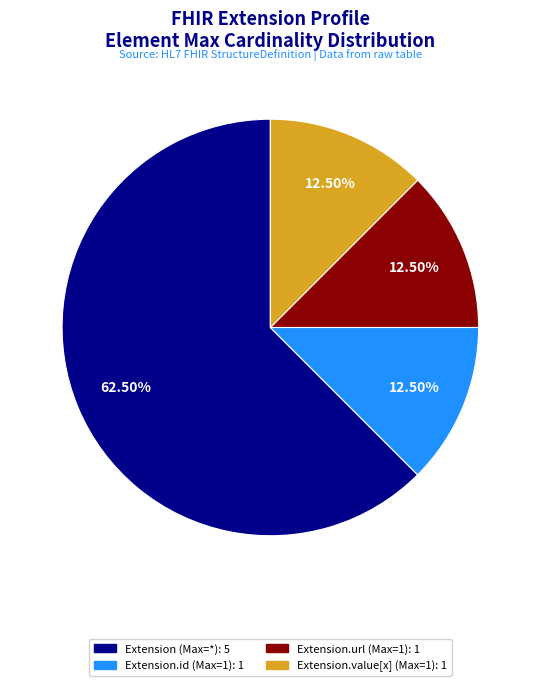

Is there a majority slice in this chart?

Yes